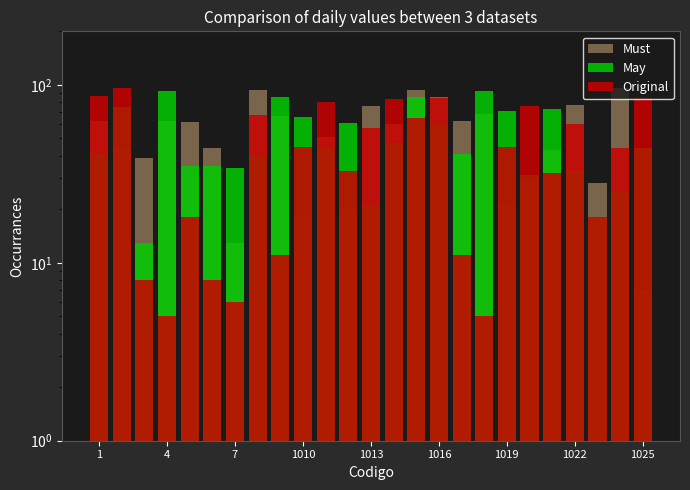

Reading left to right, extract all data points from this chart.

Must: 63	44	39	63	62	44	13	94	67	18	51	20	76	60	94	86	63	69	21	29	43	77	28	96	7
May: 41	75	13	92	35	35	34	40	86	66	44	61	21	47	85	60	41	92	71	31	73	33	18	25	44
Original: 87	96	8	5	18	8	6	68	11	45	80	33	57	83	65	84	11	5	45	76	32	60	18	44	86